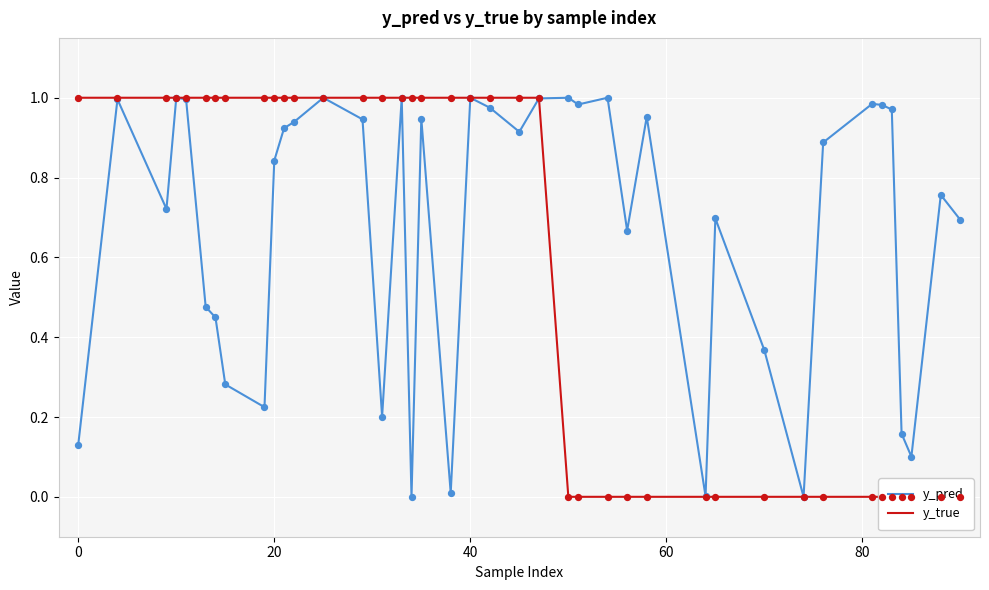

Which series has the widest spread of Y values?

y_true